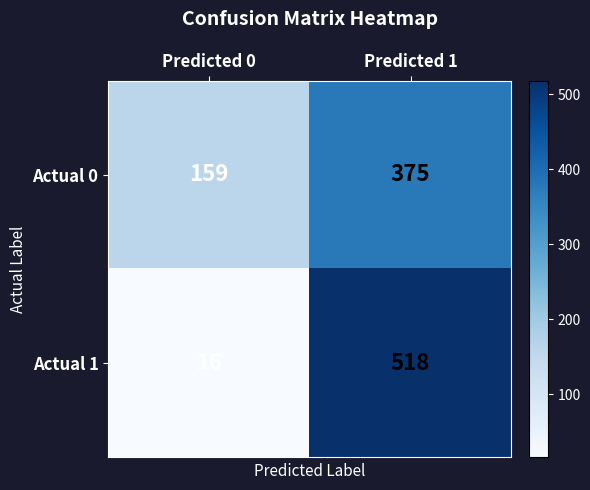

Reading right to left, list all the values displayed in this chart.

Actual 0: 375	159
Actual 1: 518	16